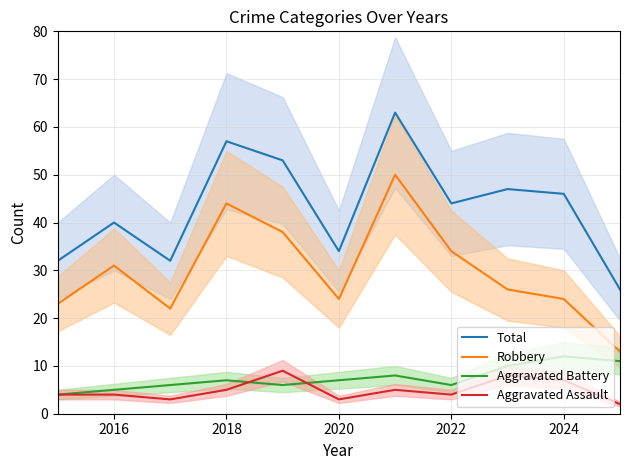

Is it true that Total equals 40 at 2016?

True